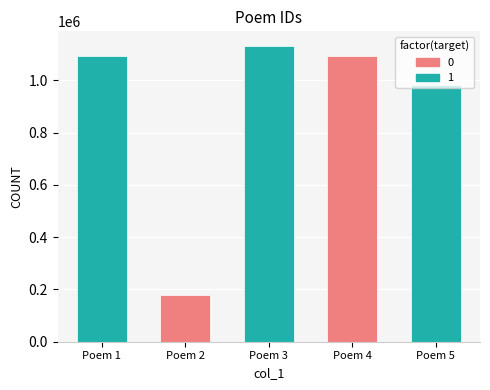

Read the value at Poem 4, to the nearest 100.

1093100